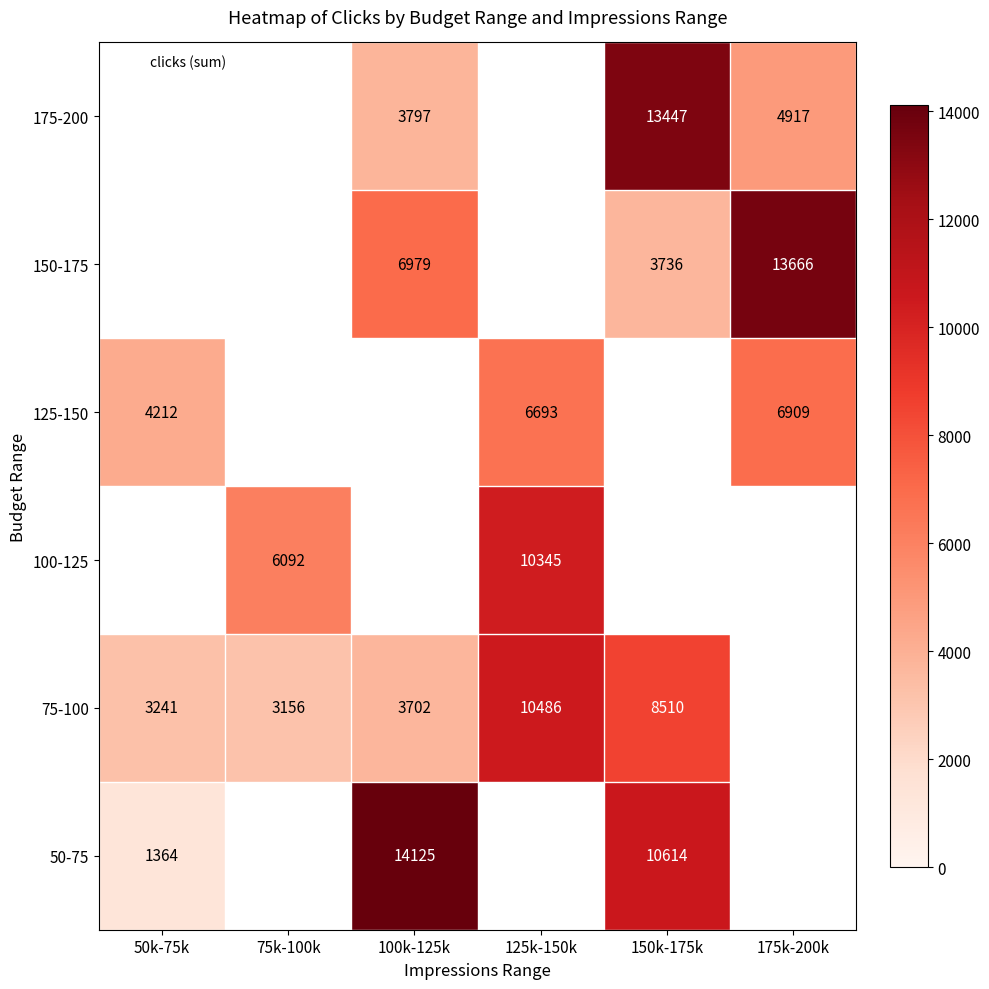

At how many categories does at least one series exceed 10005?

4